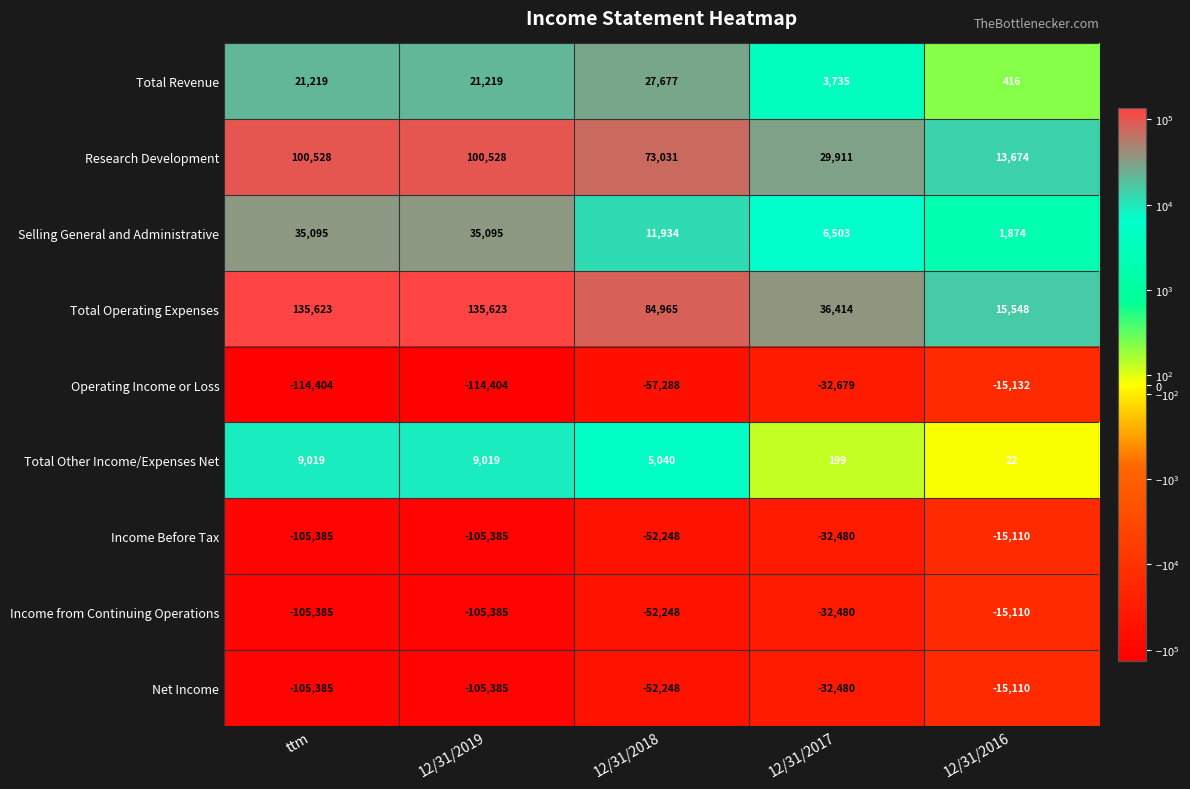

What is the sum of all Operating Income or Loss values?

-333907